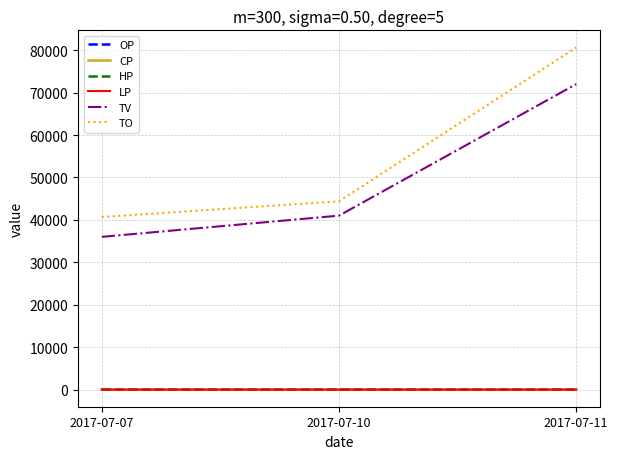

List the labels in order of LP value, smallest first.

2017-07-10, 2017-07-11, 2017-07-07